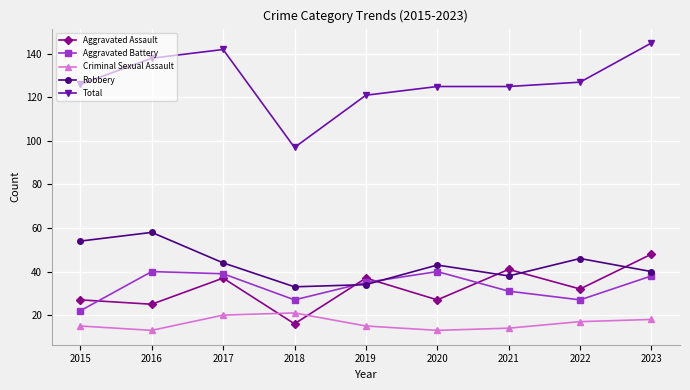

True or false: Total and Aggravated Assault cross at least once.

False